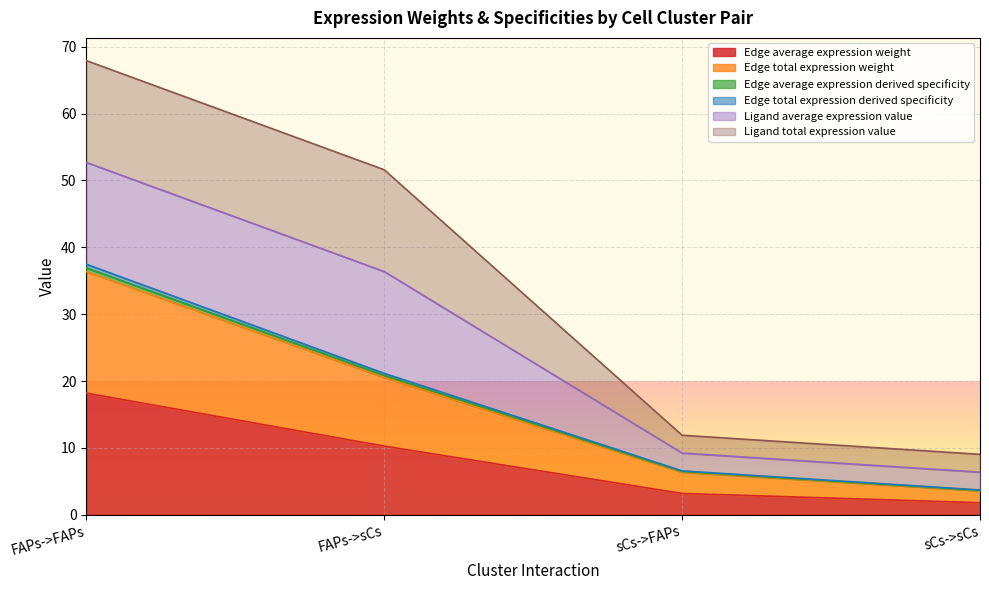

Is the value of Edge total expression derived specificity at sCs->FAPs greater than the value of Edge average expression weight at FAPs->sCs?

No